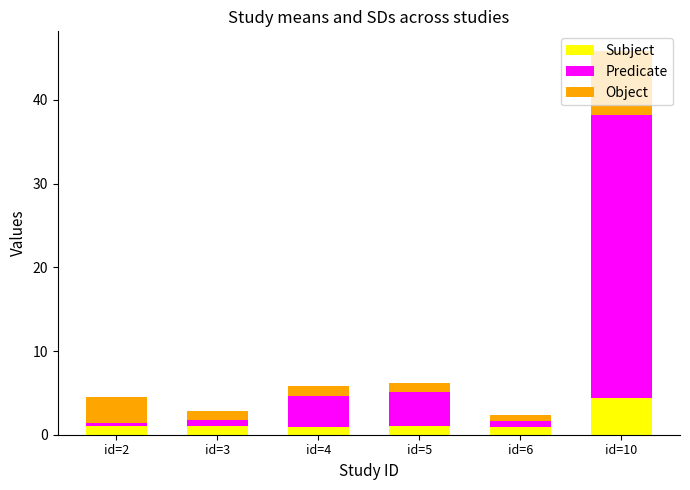

What is the average value of the Subject series?

1.6